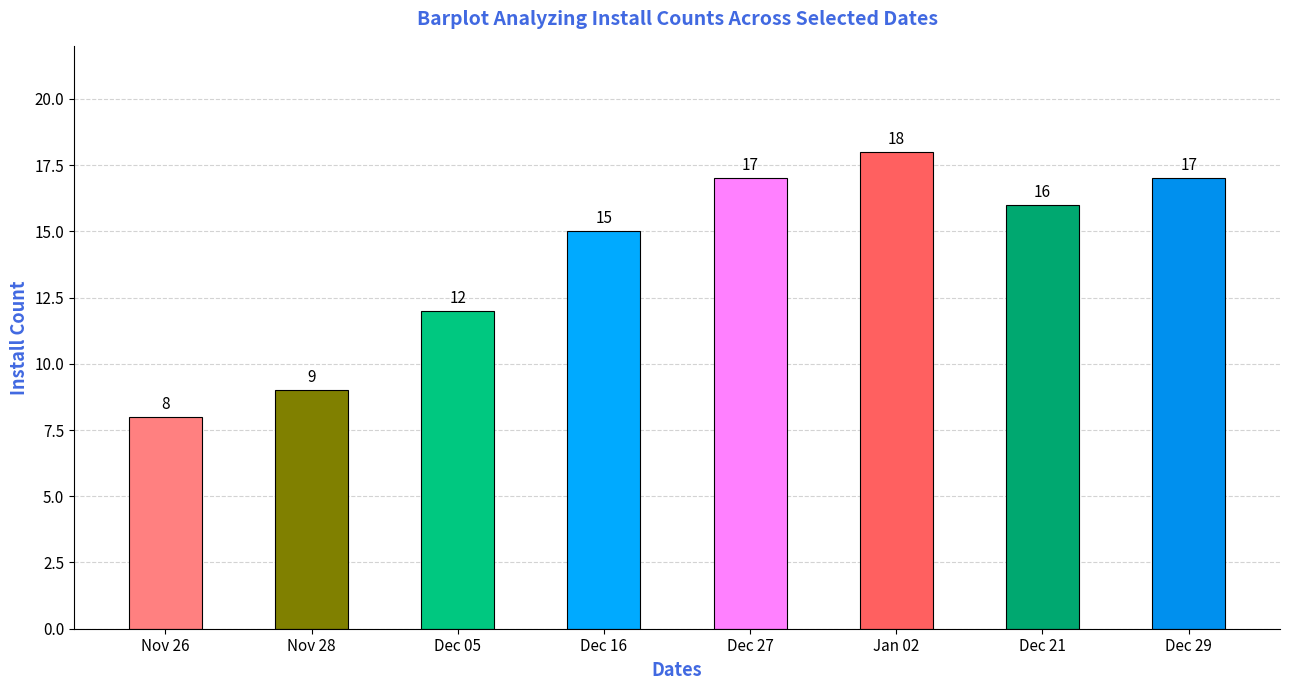

How many bars are there in total?

8